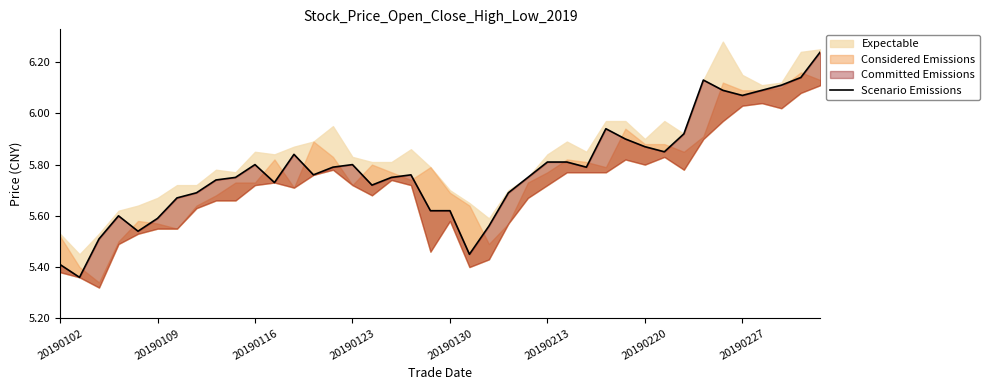

What is the average value?

5.8